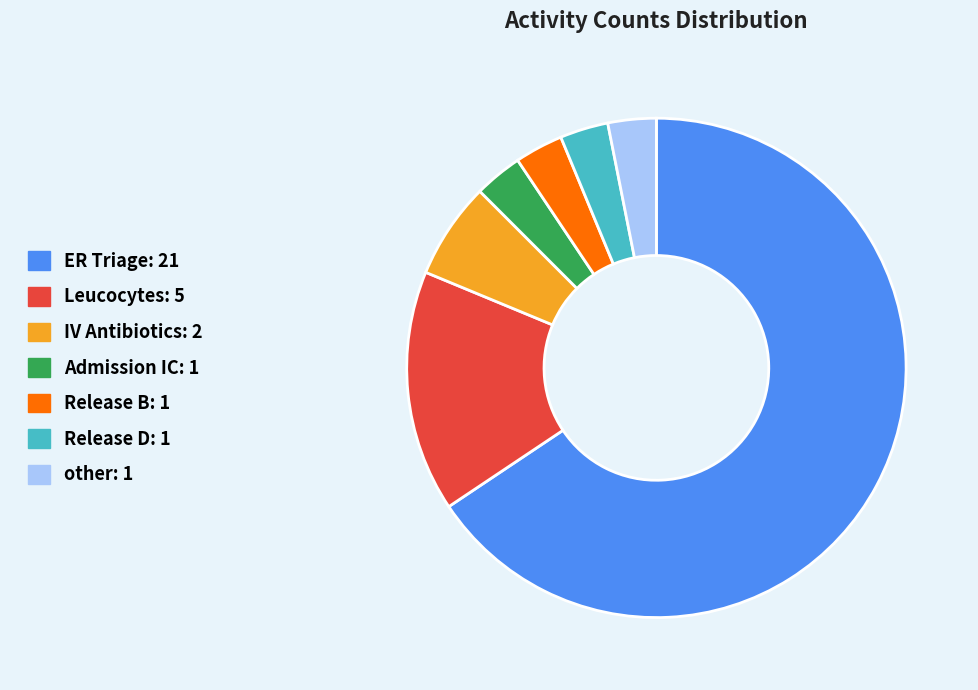

Which slice is the largest?

ER Triage